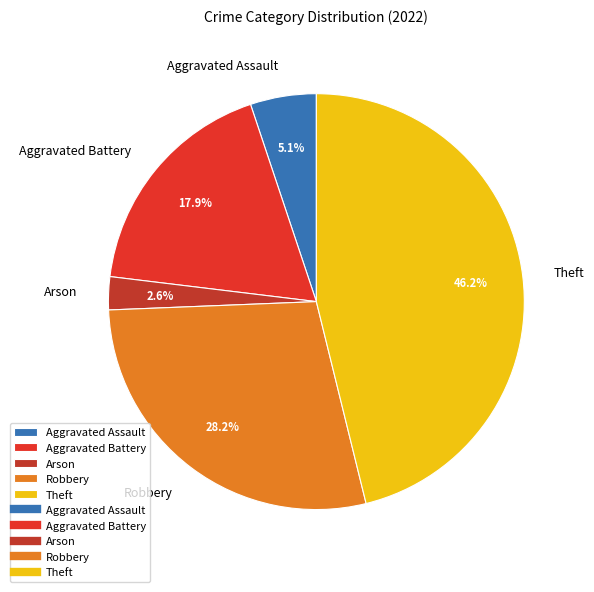

To the nearest percent, what portion does Aggravated Battery represent?

18%